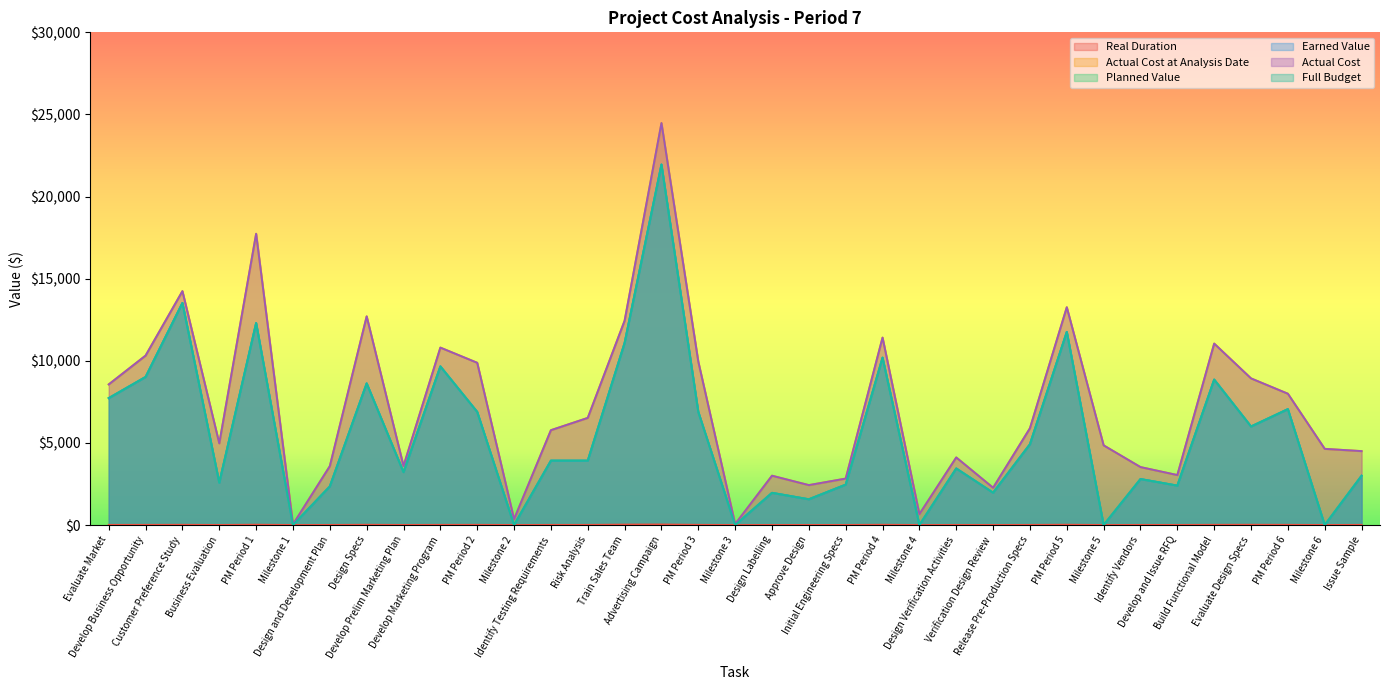

How many values in the Full Budget series are below 3920?

17